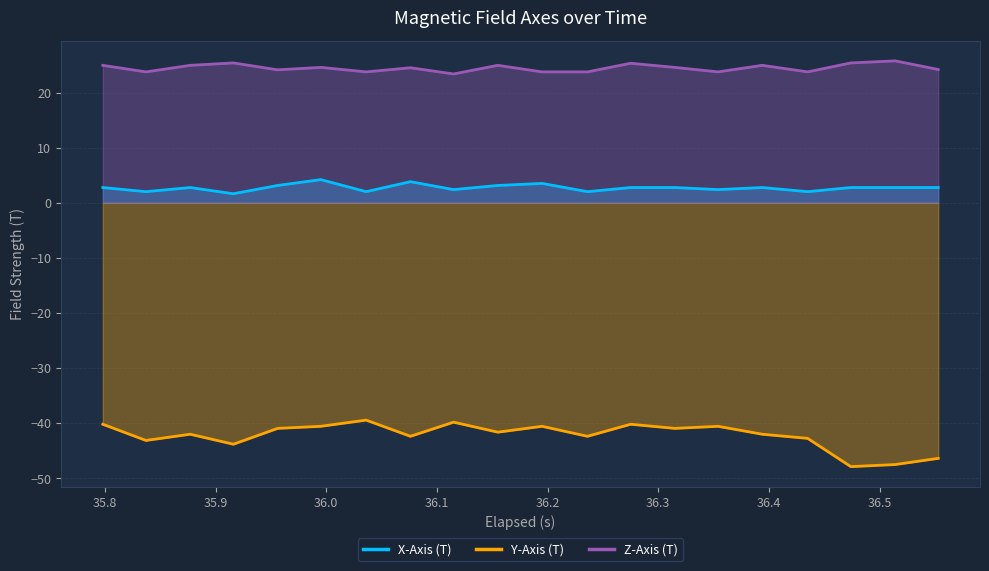

Count the number of categories in the chart.

20